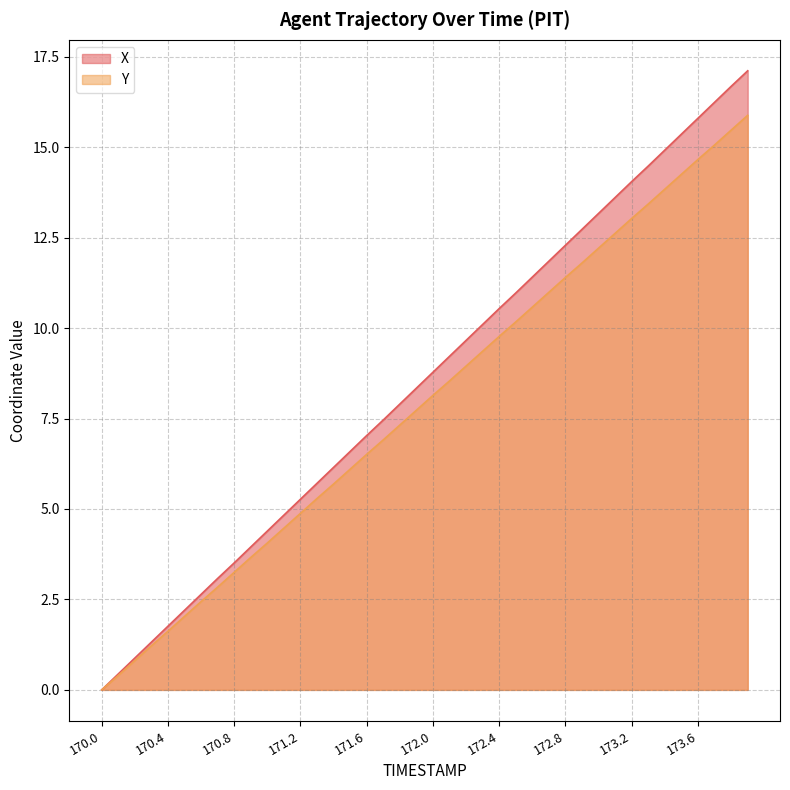

How many lines are shown in the chart?

2